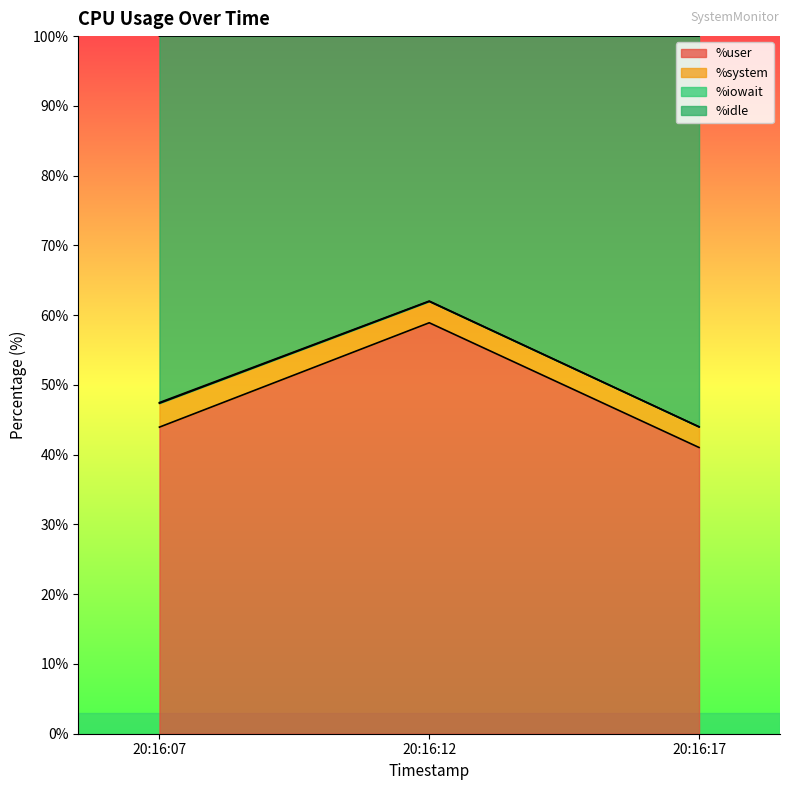

What is the highest value of the %user series?

58.9